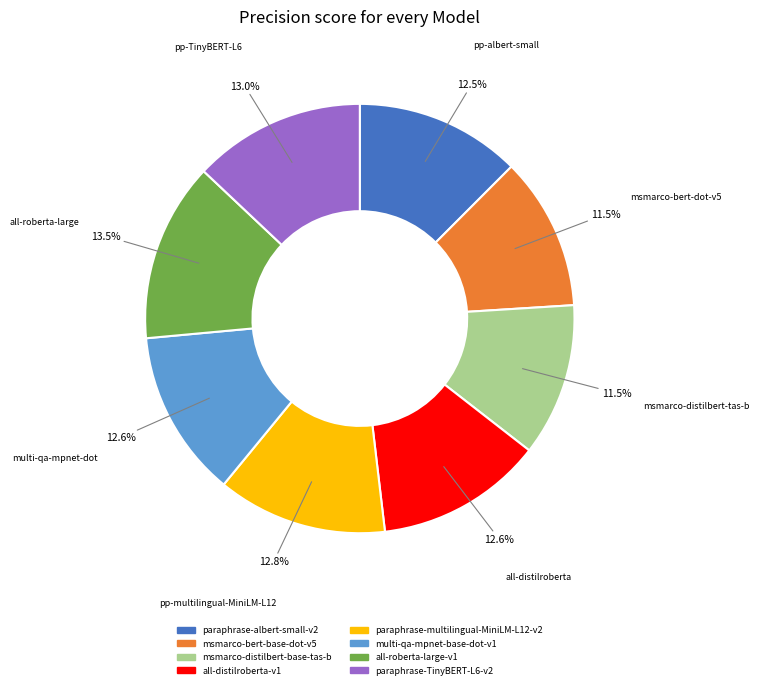

What is the largest slice in the pie chart?

all-roberta-large-v1